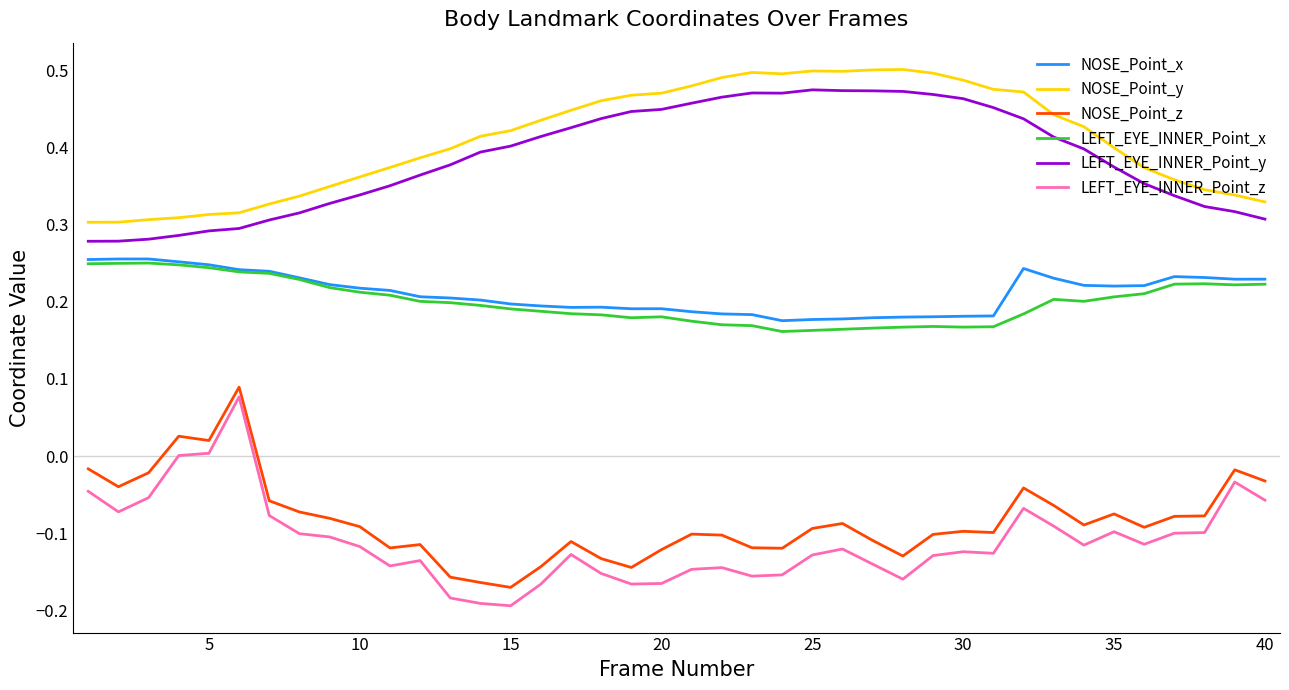

Which series has the widest spread of values?

LEFT_EYE_INNER_Point_z